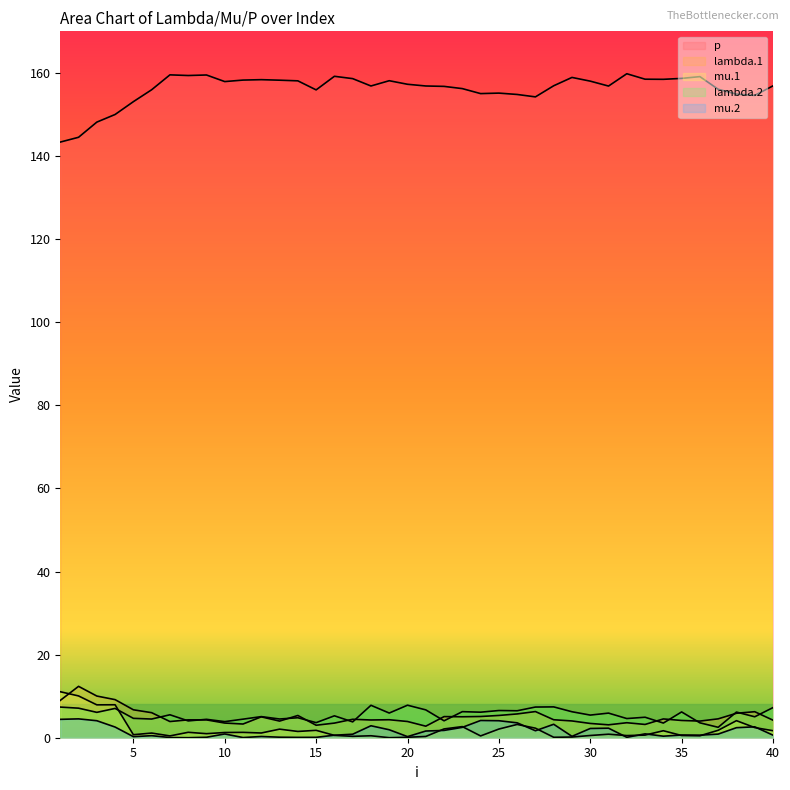

What is the sum of all lambda.2 values?

220.2